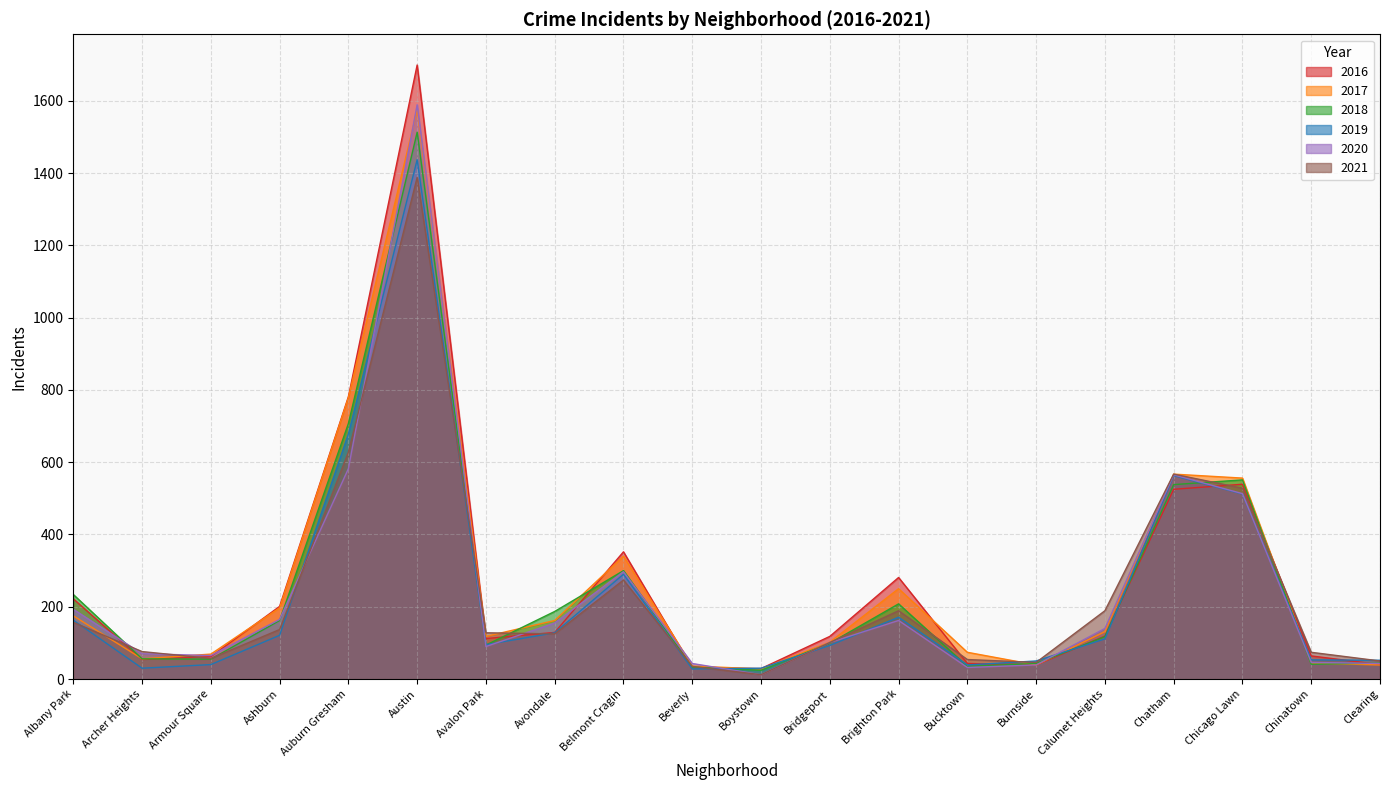

Does the chart display data point markers on the line(s)?

No